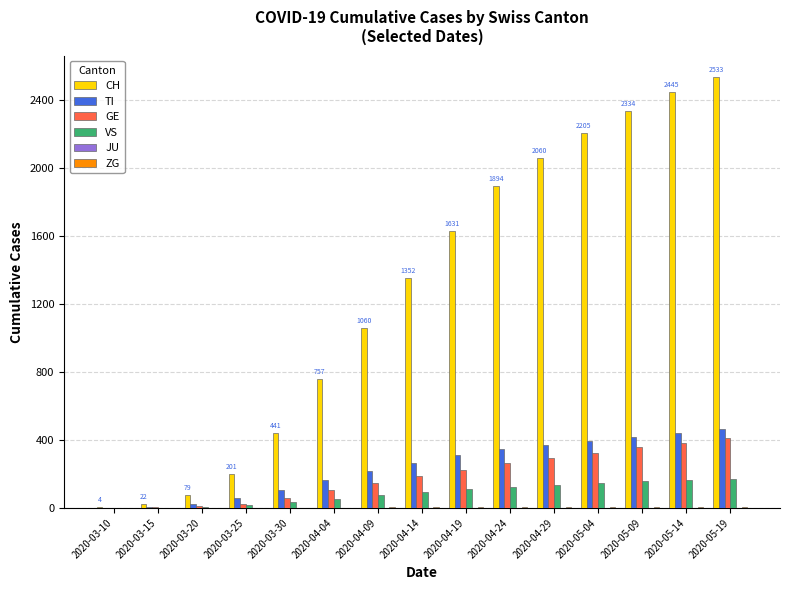

What is the sum of all CH values?

19018